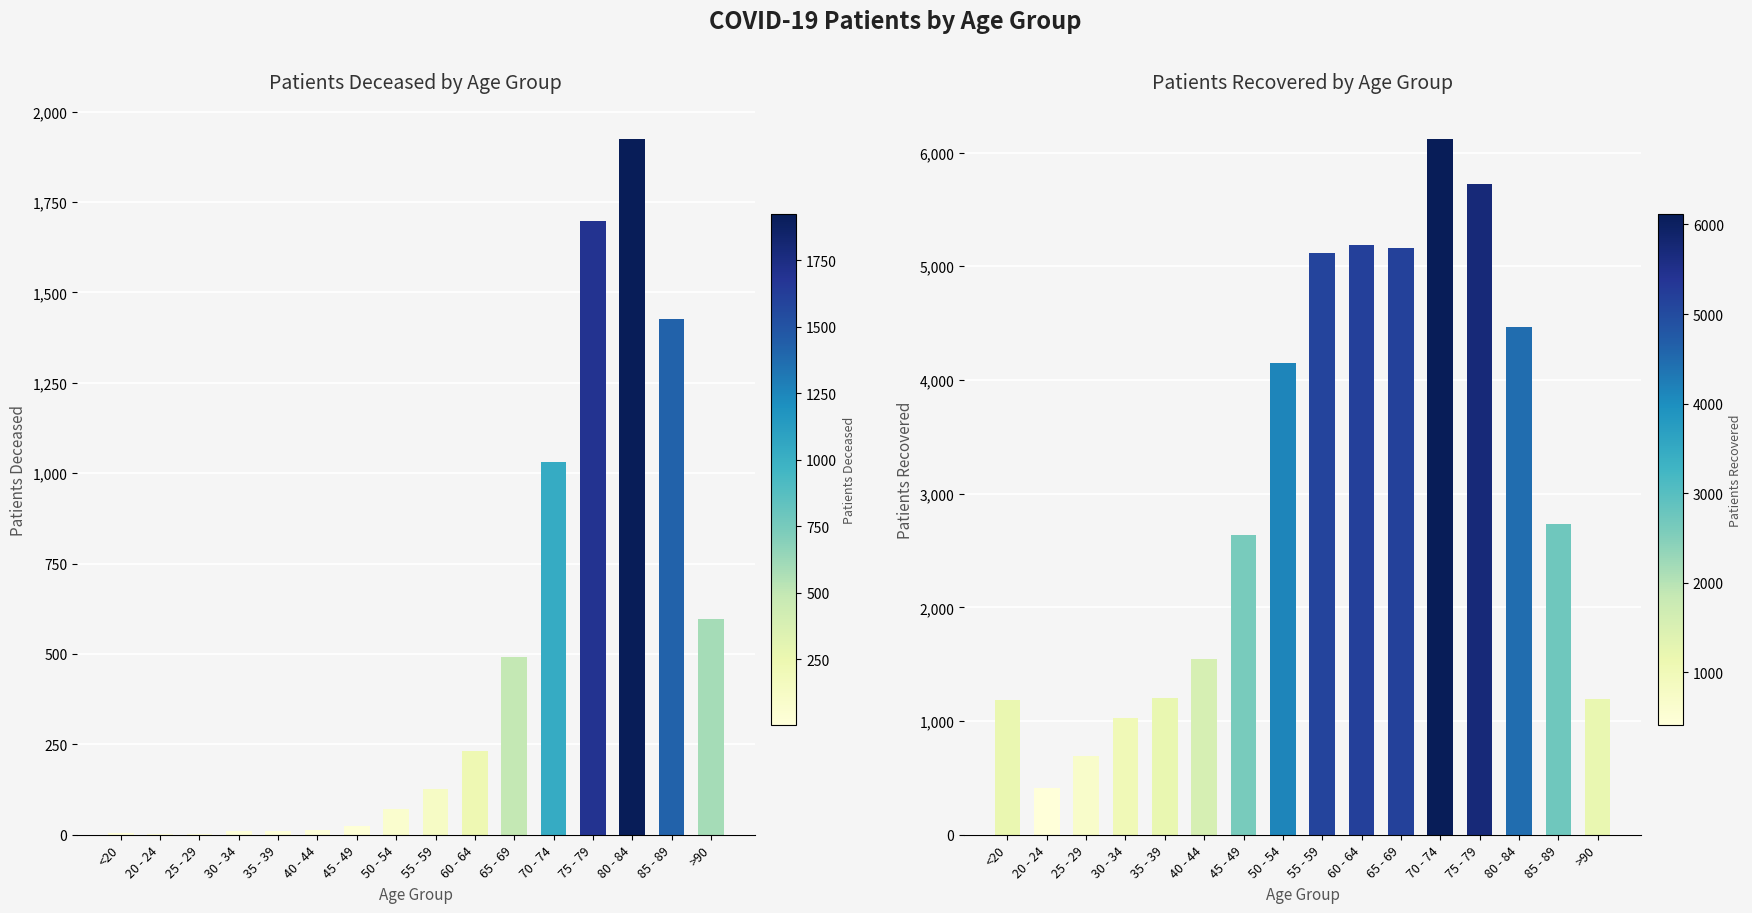

What is the sum of all patients_recovered values?

48531